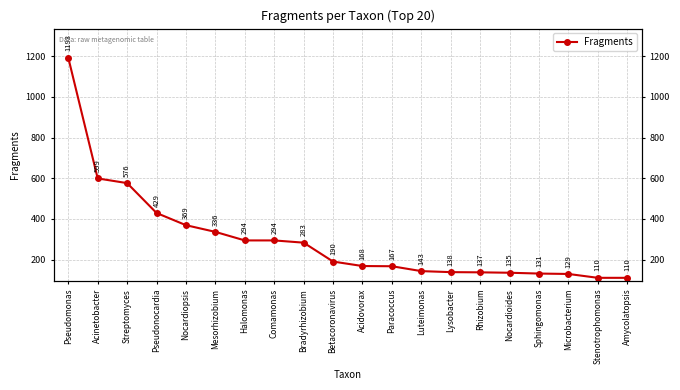

Reading left to right, list all the values displayed in this chart.

1193	599	576	429	369	336	294	294	283	190	168	167	143	138	137	135	131	129	110	110